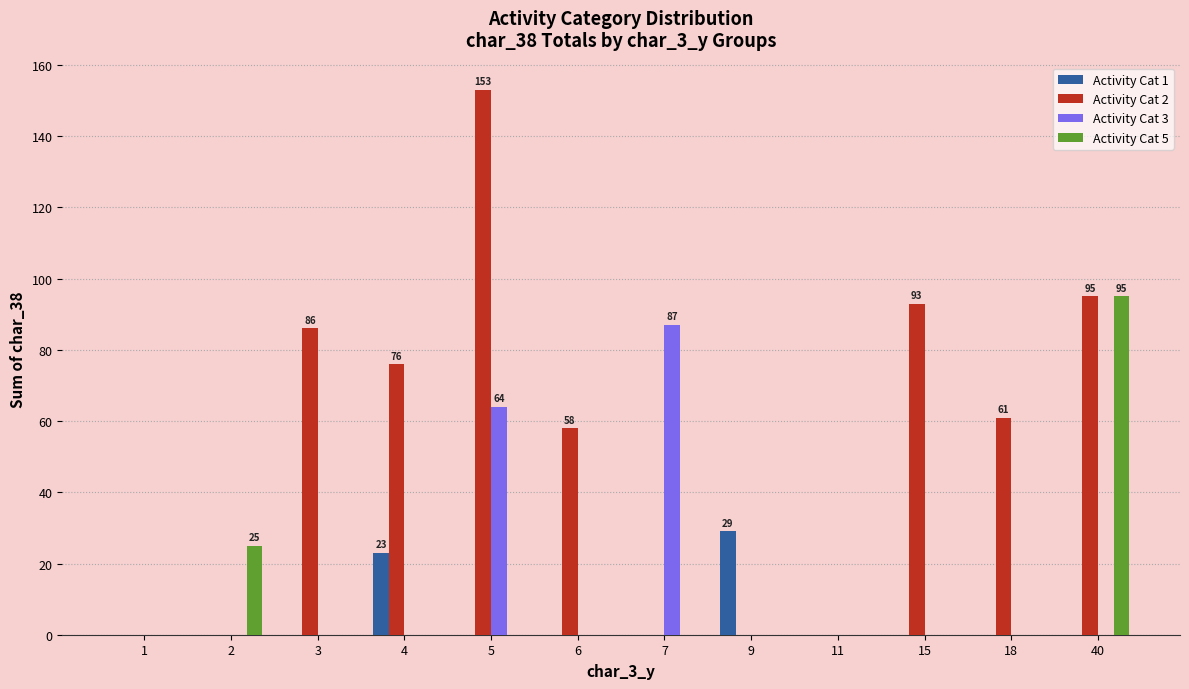

Count the number of categories in the chart.

12